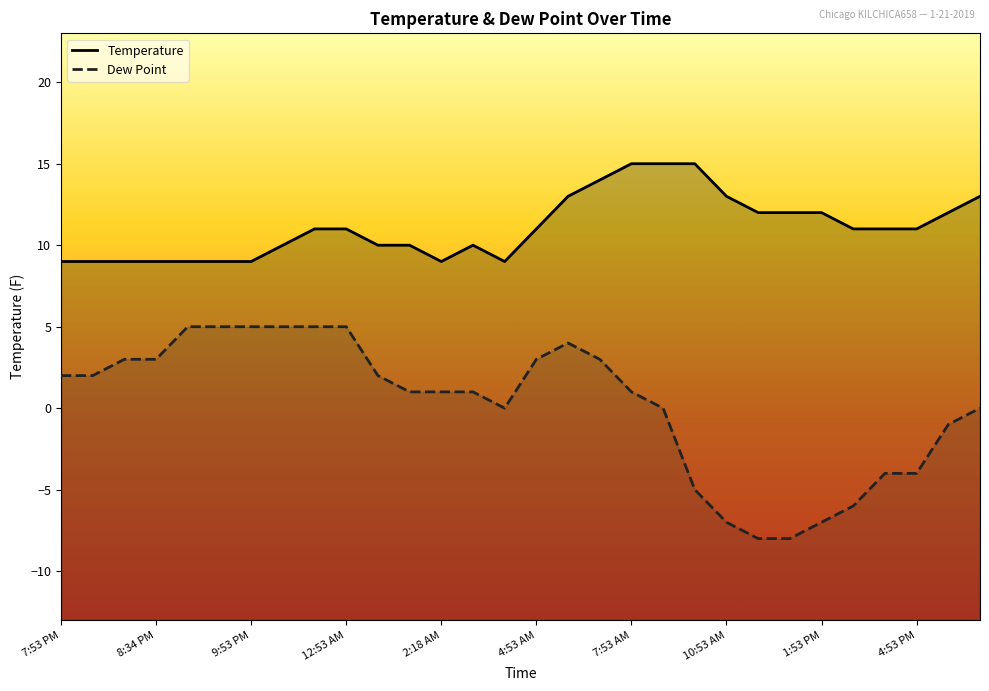

What is the difference between the maximum and second lowest values in the Dew Point series?

13